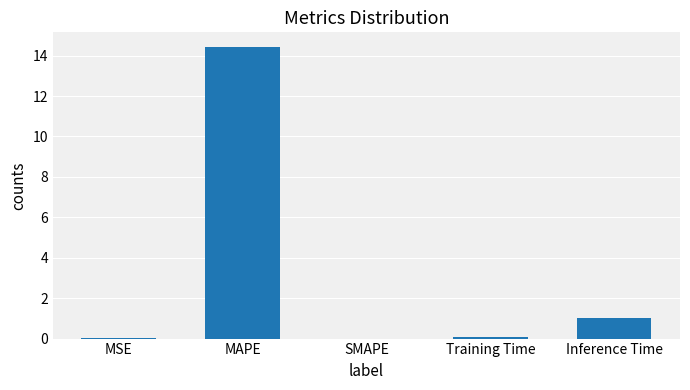

What is the change in value from SMAPE to Inference Time?

+1.0